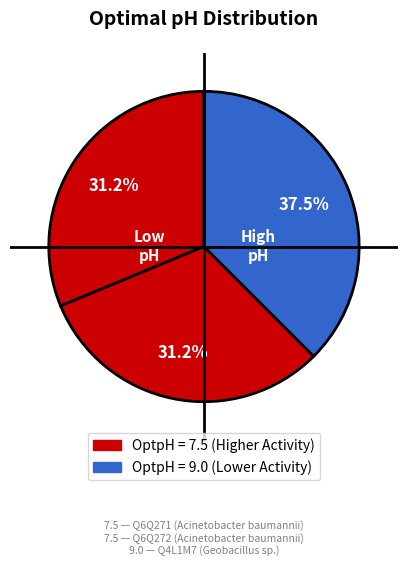

Which category has the biggest portion of the pie?

Q4L1M7 (Geobacillus sp.)